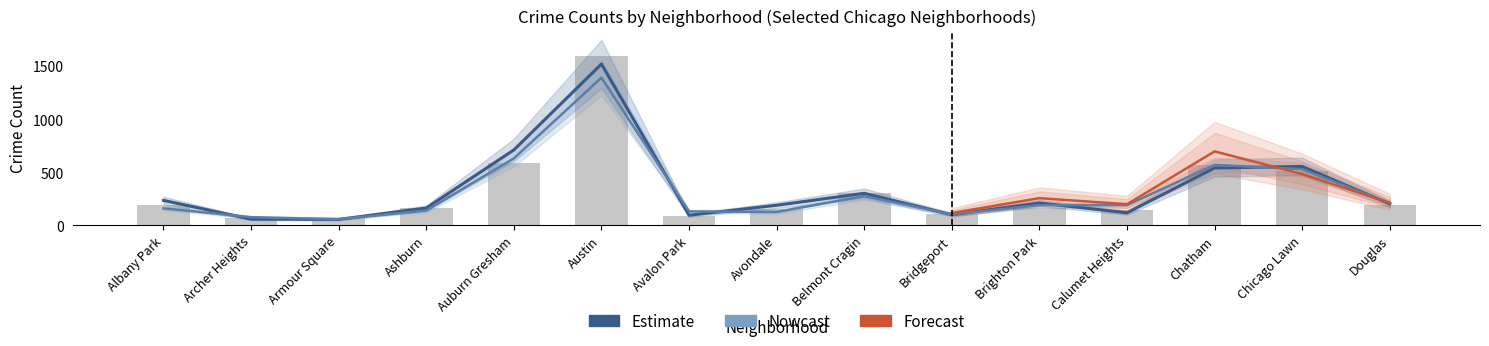

List the labels in order of 2021 value, largest first.

Austin, Auburn Gresham, Chatham, Chicago Lawn, Belmont Cragin, Albany Park, Douglas, Ashburn, Brighton Park, Avondale, Calumet Heights, Bridgeport, Avalon Park, Archer Heights, Armour Square